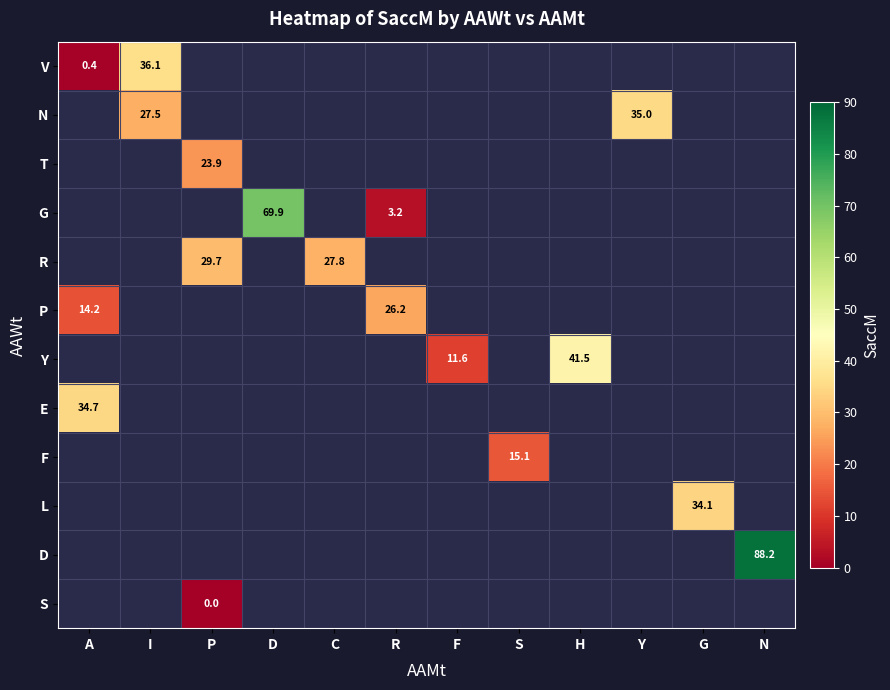

True or false: V has a value of 0.4 at A.

True